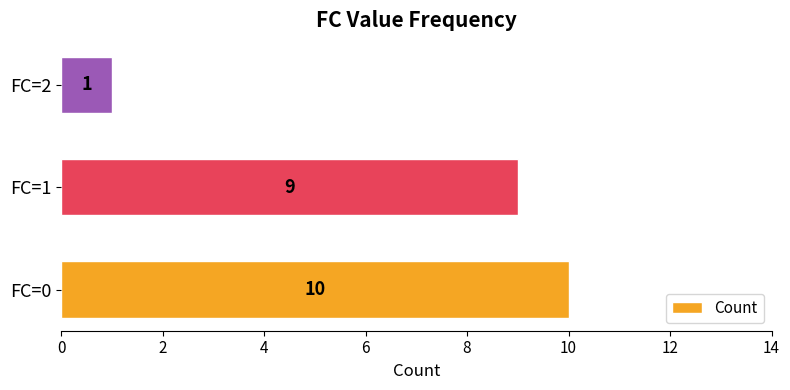

How many bars are there in total?

3